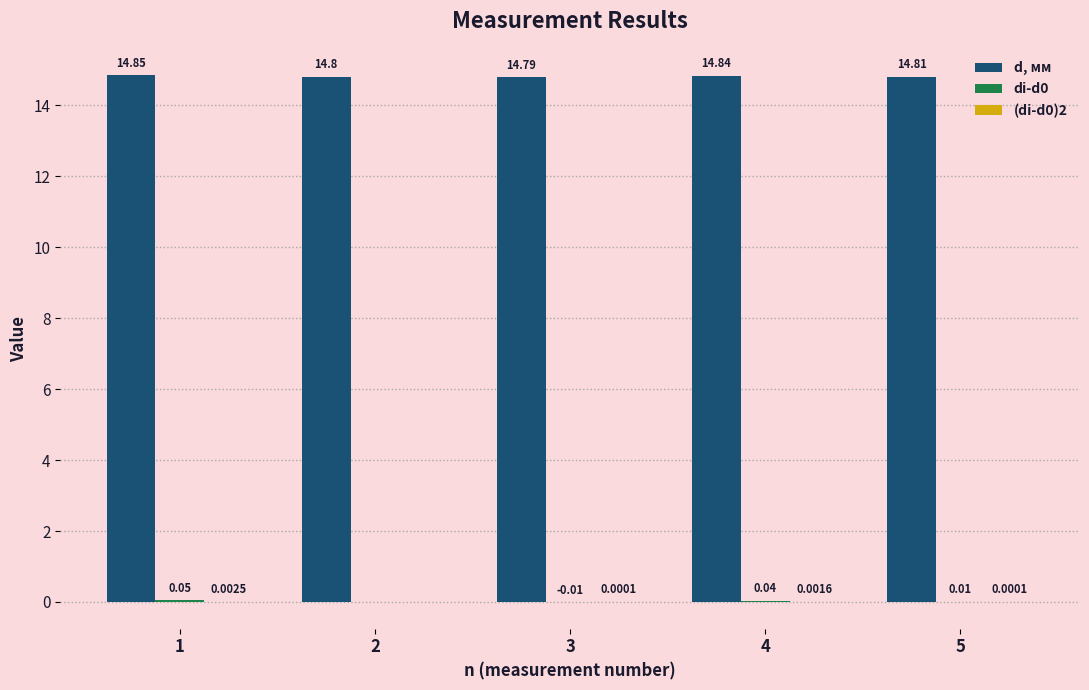

Which series has the largest total across all categories?

d, мм